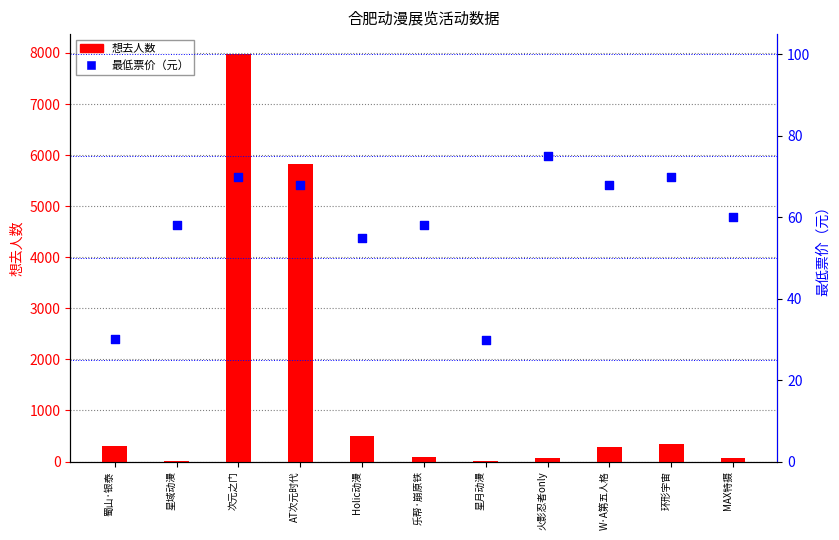

Which series reaches the minimum Y coordinate?

想去人数